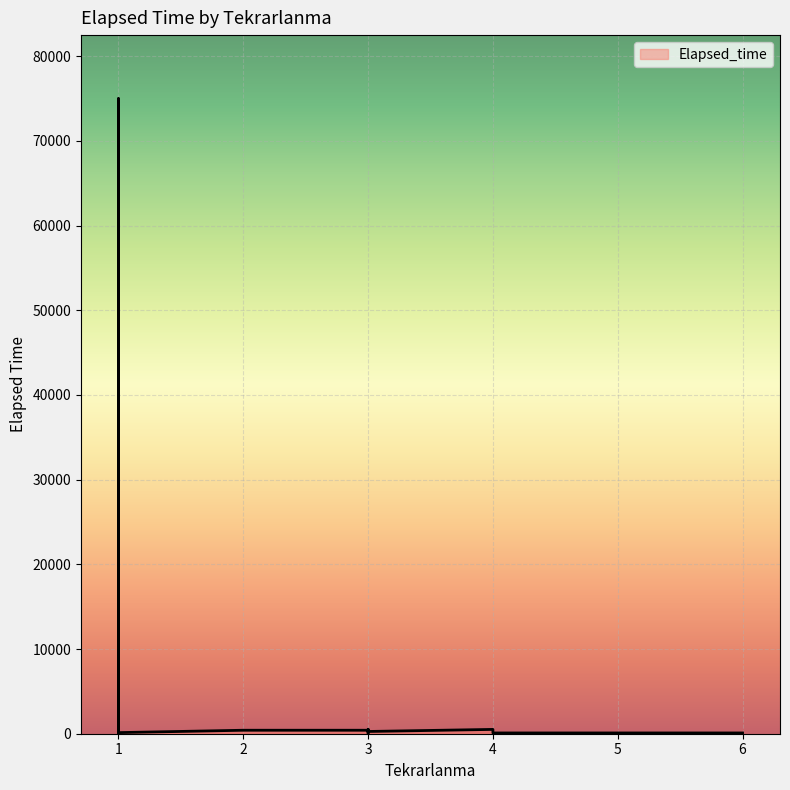

The value at 1 is 105. True or false?

True